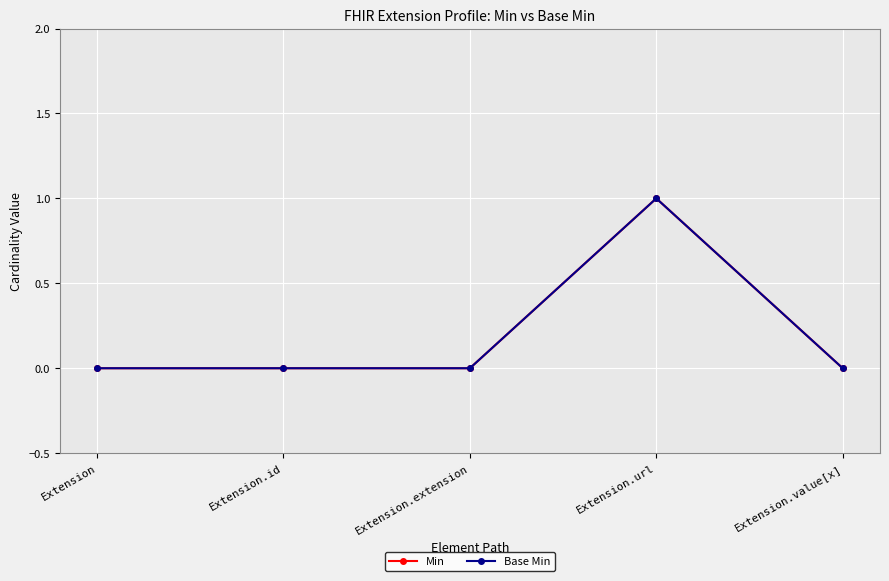

Is this an area chart (filled region under the line)?

No